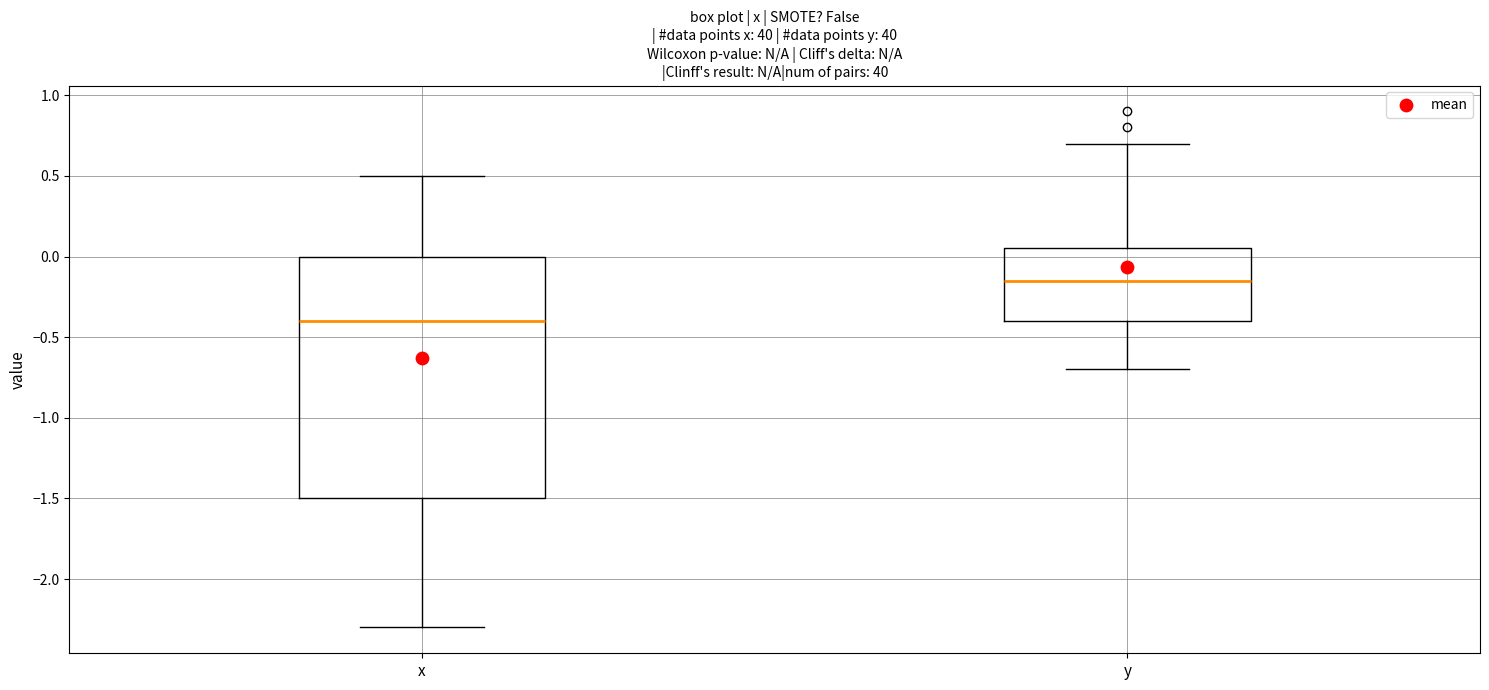

Reading left to right, transcribe this box plot: for each box, give where its median line is, the range the box spans, and where its two whiskers end, as read against the y-axis. The values are not printed on the chart, so give them approximately, as read against the axis.

x: median -0.40, box -1.50 to 0.00, whiskers -2.30 to 0.50
y: median -0.15, box -0.40 to 0.05, whiskers -0.70 to 0.70